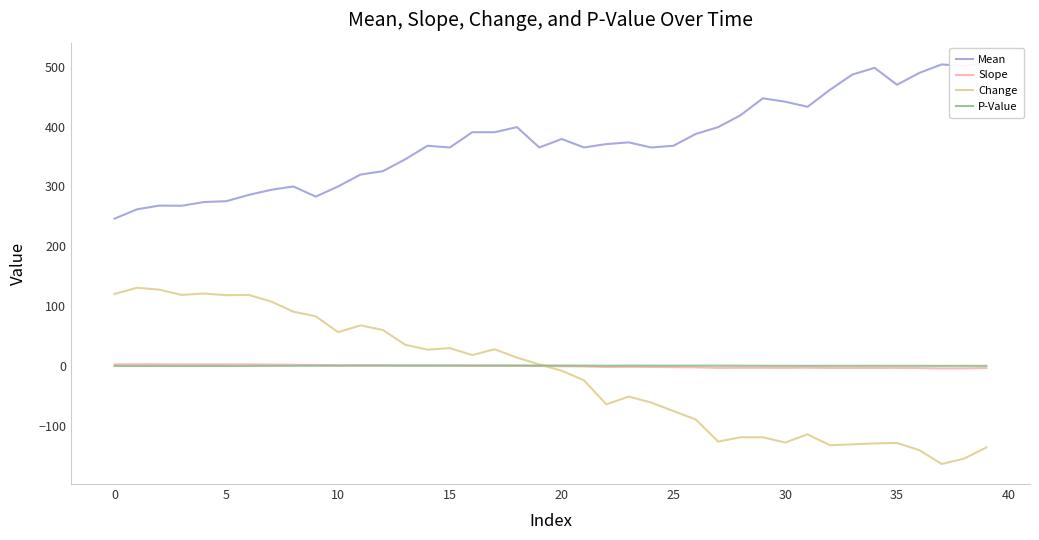

Where is P-Value nearest to the value 0?

10